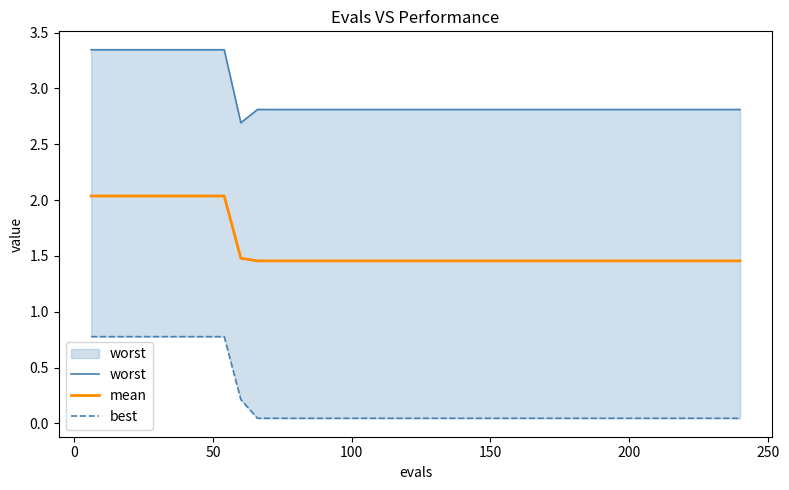

What is the maximum value shown in the chart?

3.3